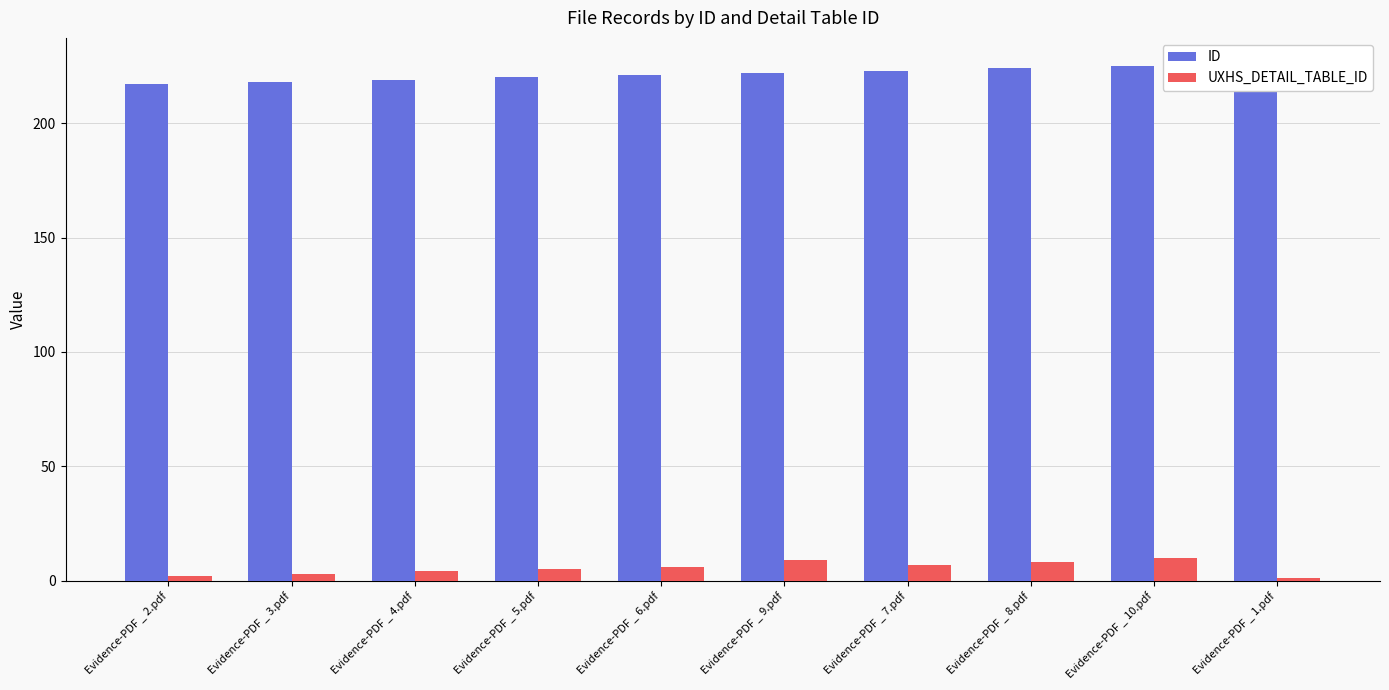

Is it true that UXHS_DETAIL_TABLE_ID equals 6 at Evidence-PDF _ 6.pdf?

True